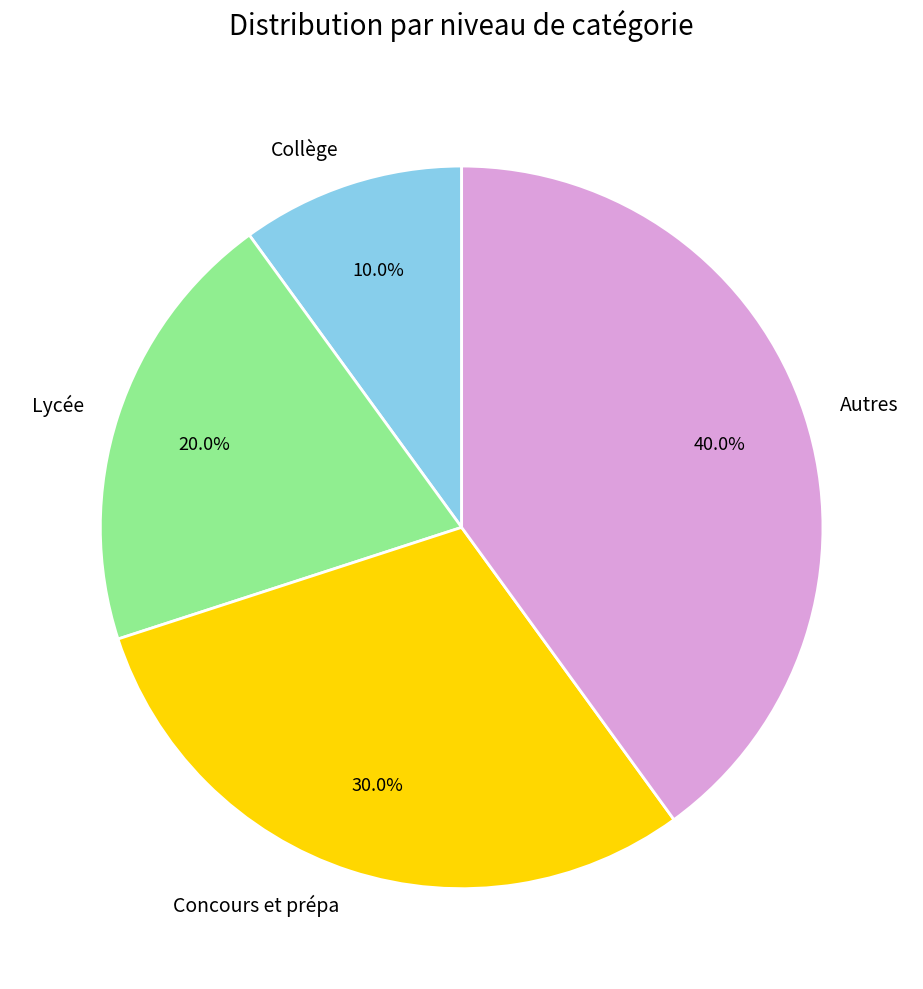

How many segments does this pie chart have?

4